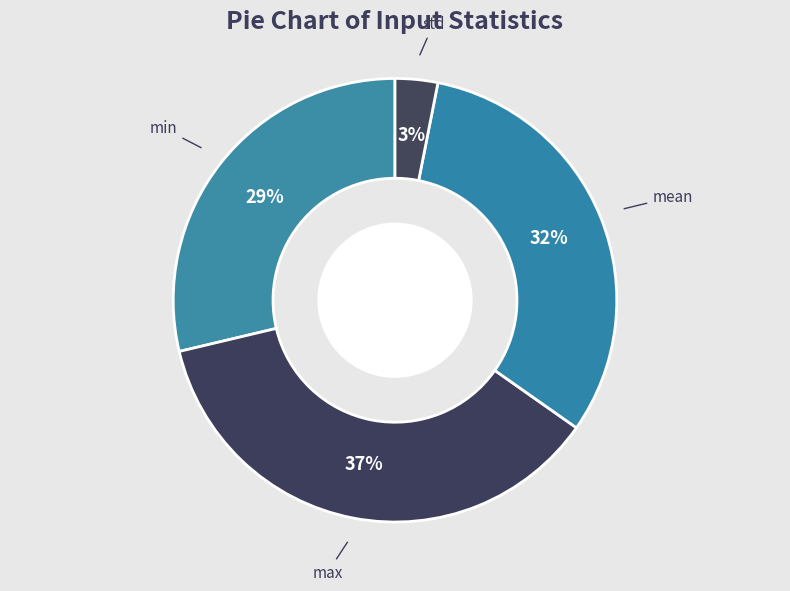

To the nearest percent, what is the combined percentage of std and max?

40%